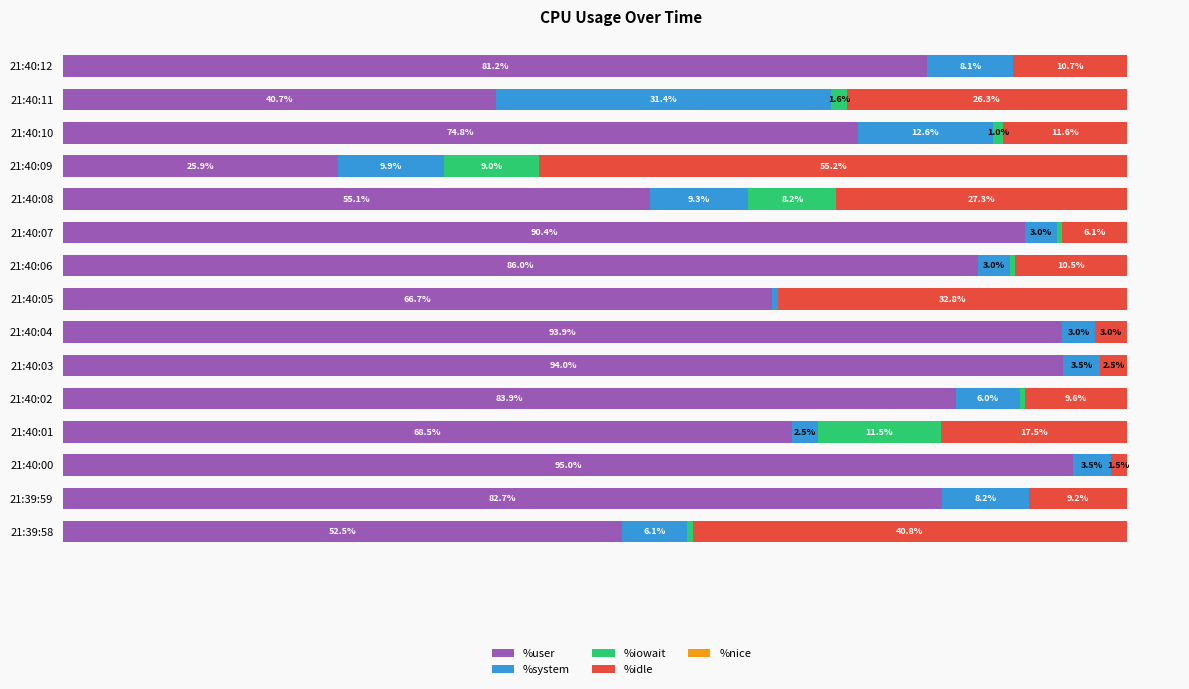

Does the chart contain stacked bars?

No